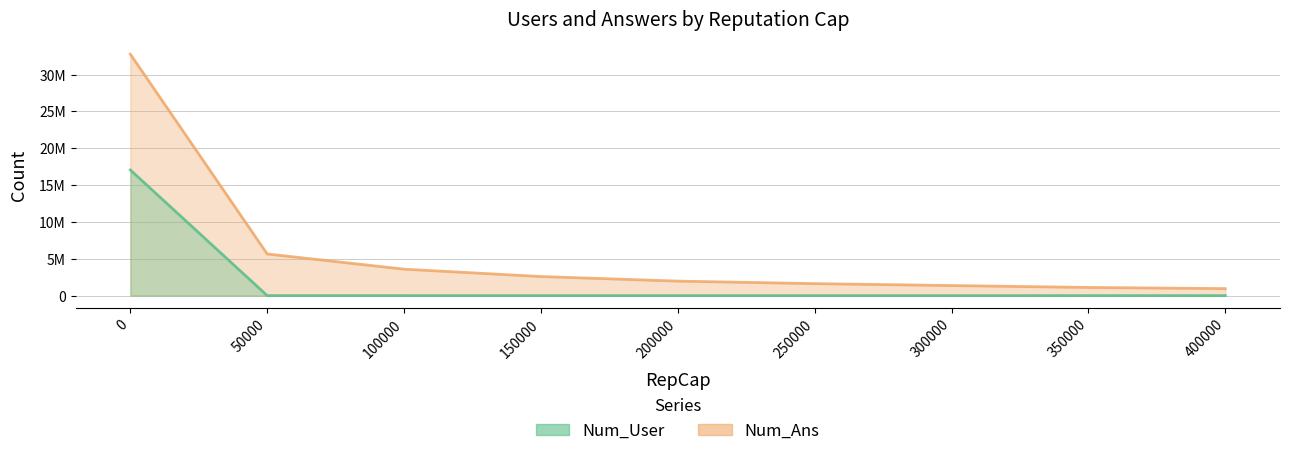

What is the difference between the Num_User values at 50000 and 150000?

2524